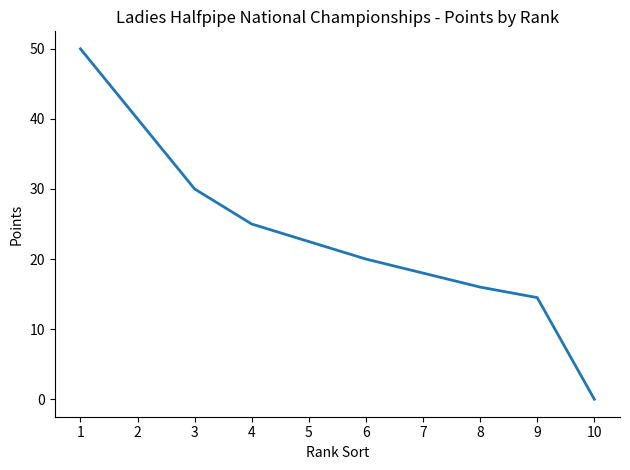

How many lines are shown in the chart?

1